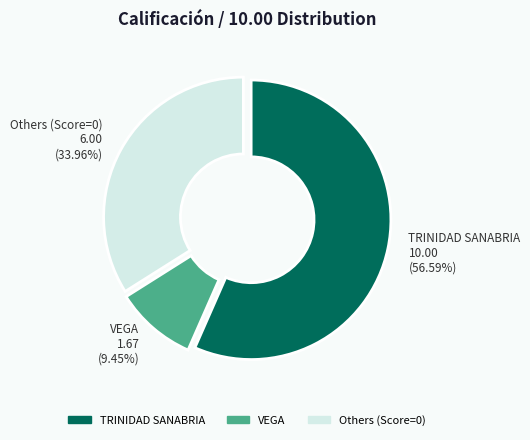

Rank the categories by value from lowest to highest.

VEGA 1.67 (9.45%), Others (Score=0) 6.00 (33.96%), TRINIDAD SANABRIA 10.00 (56.59%)